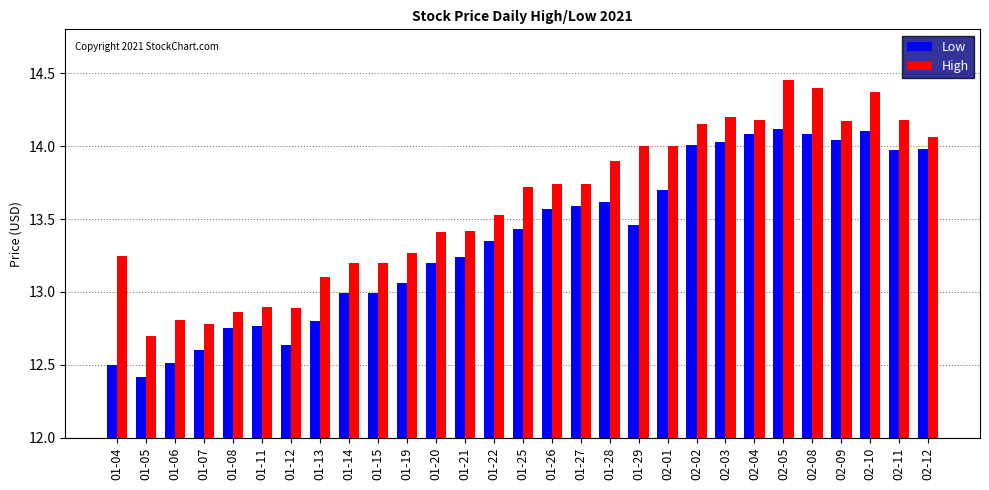

The value of Low at 01-26 is 9.2. True or false?

False